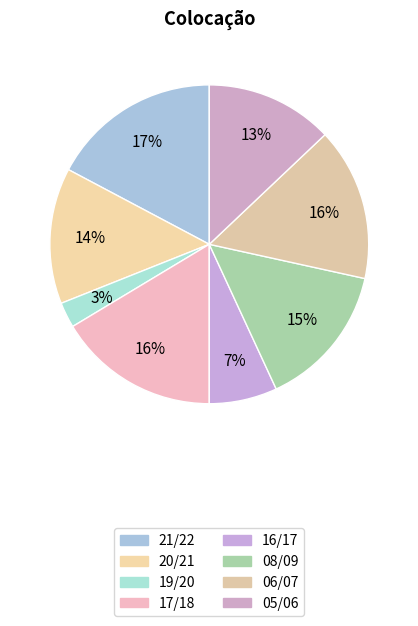

The 08/09 slice represents 9% of the pie. True or false?

False